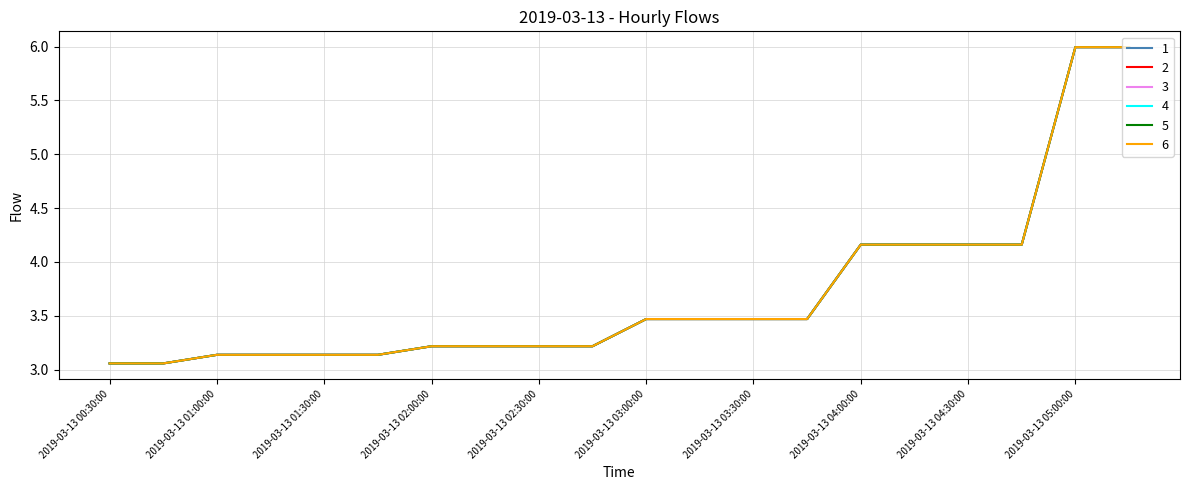

True or false: 1 and 5 cross at least once.

False